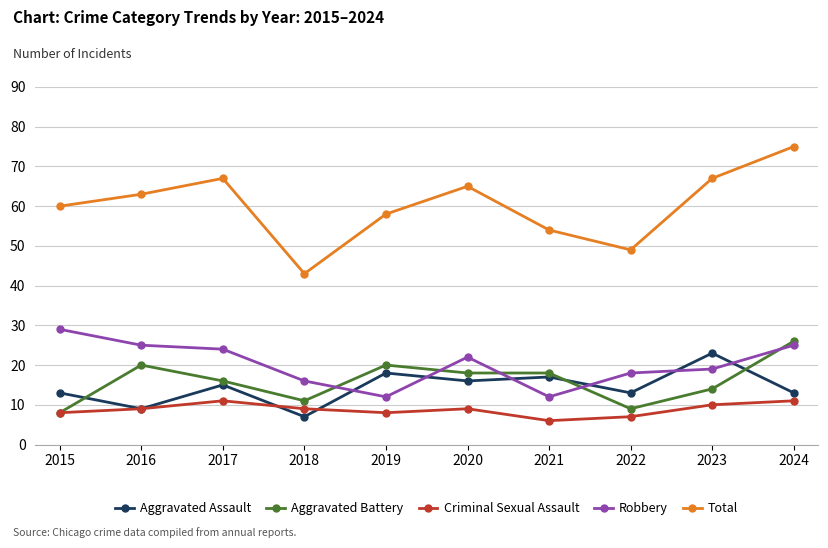

Reading left to right, transcribe all the data shown in this chart.

Aggravated Assault: 2015=13	2016=9	2017=15	2018=7	2019=18	2020=16	2021=17	2022=13	2023=23	2024=13
Aggravated Battery: 2015=8	2016=20	2017=16	2018=11	2019=20	2020=18	2021=18	2022=9	2023=14	2024=26
Criminal Sexual Assault: 2015=8	2016=9	2017=11	2018=9	2019=8	2020=9	2021=6	2022=7	2023=10	2024=11
Robbery: 2015=29	2016=25	2017=24	2018=16	2019=12	2020=22	2021=12	2022=18	2023=19	2024=25
Total: 2015=60	2016=63	2017=67	2018=43	2019=58	2020=65	2021=54	2022=49	2023=67	2024=75